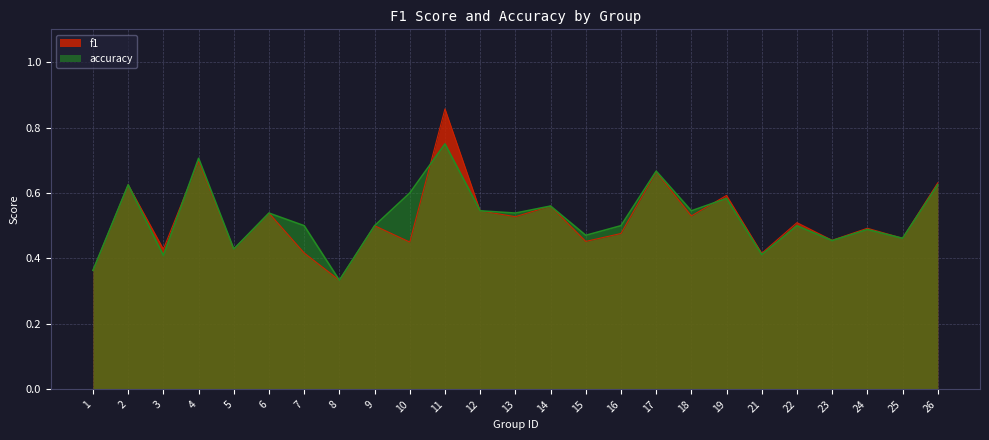

At which category does f1 reach its first local peak?

2